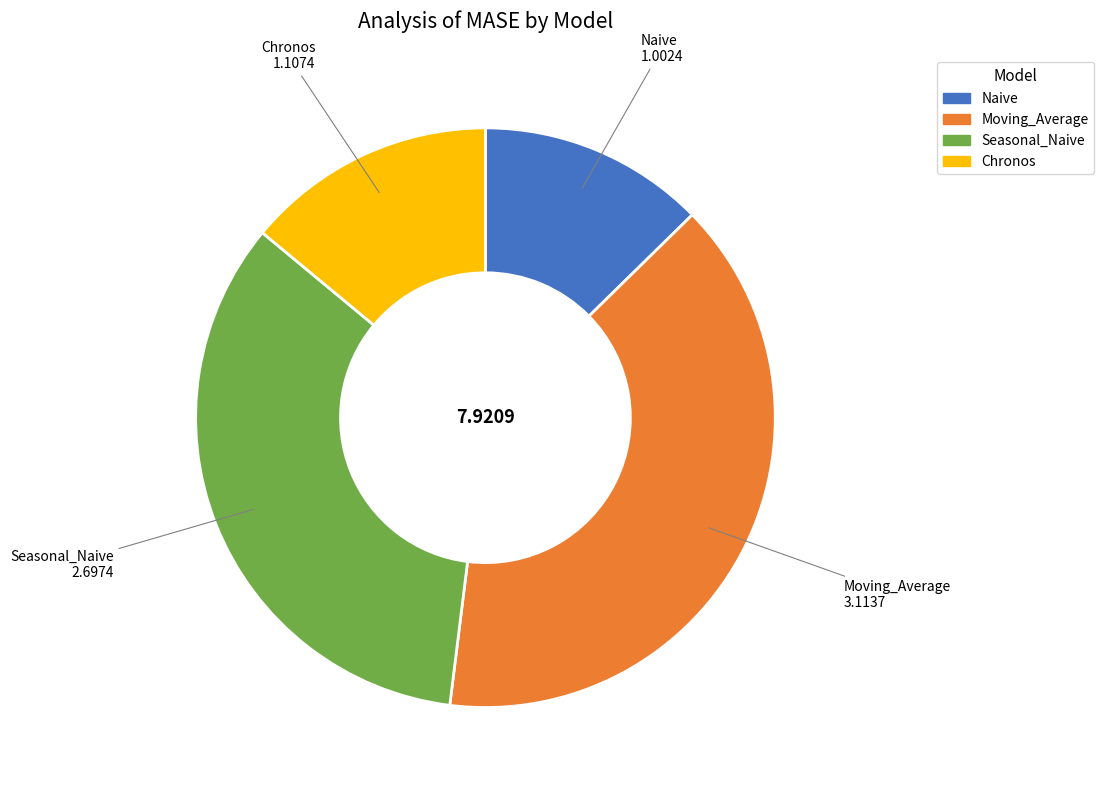

How many slices are in this pie chart?

4